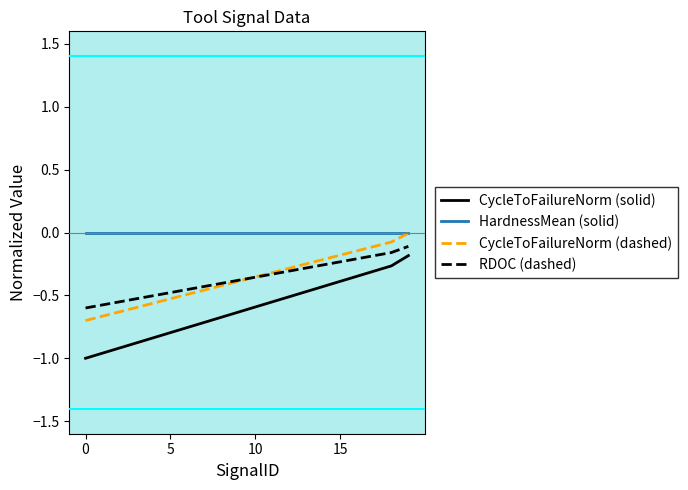

Which series has the largest total across all categories?

HardnessMean (solid)